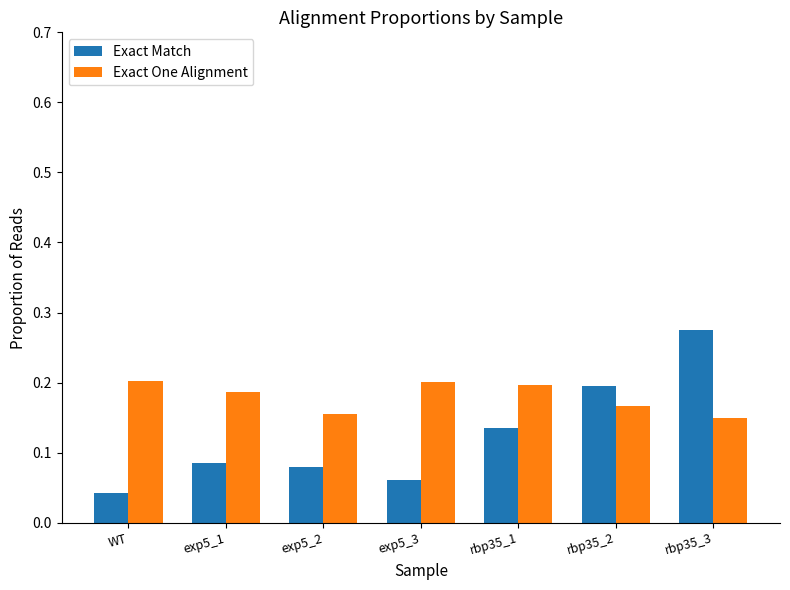

What is the sum of the Exact Match values at exp5_2 and rbp35_3?

0.4